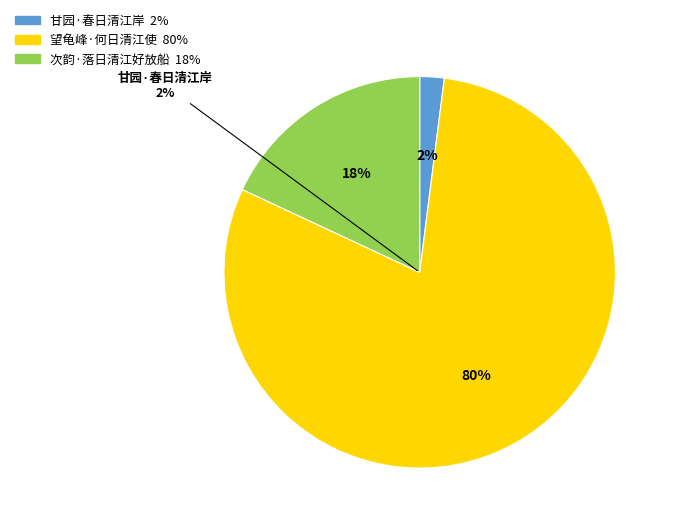

What percentage is the 甘园·春日清江岸 slice, to the nearest percent?

2%